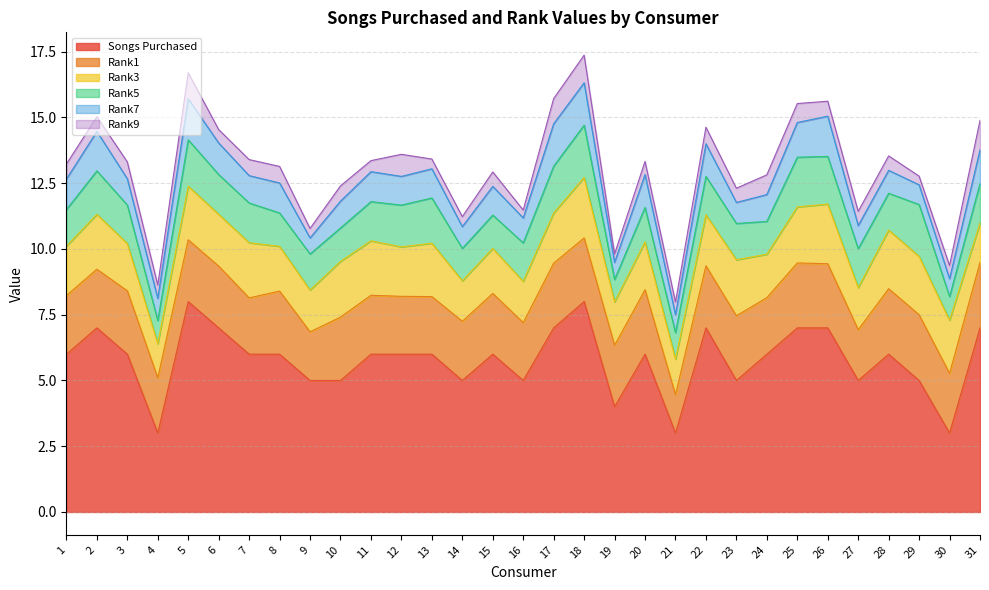

Read the Rank9 value at 3.

0.6